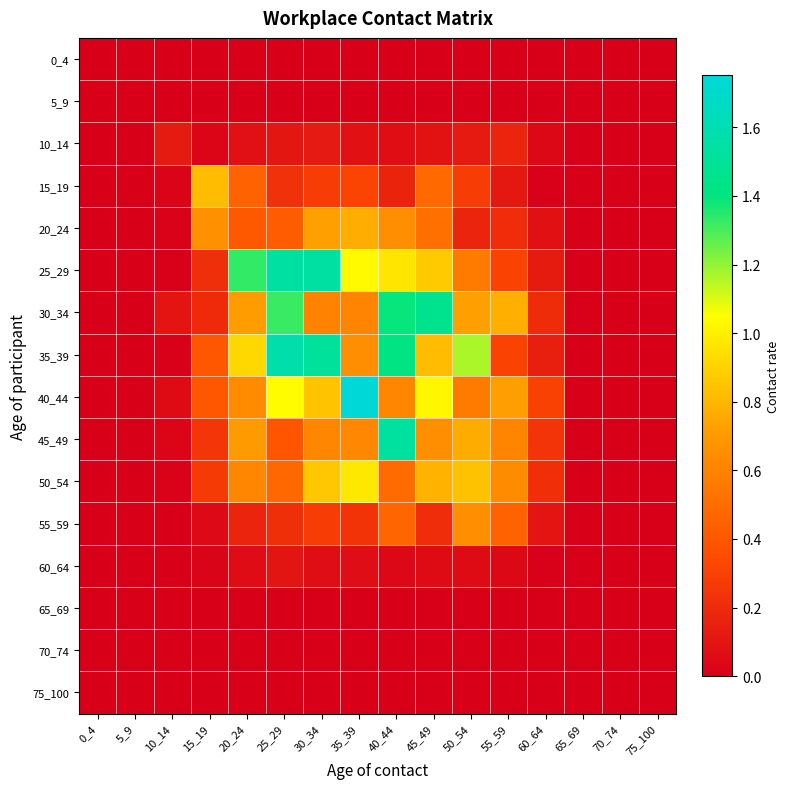

What is the sum of all 10_14 values?

1.0